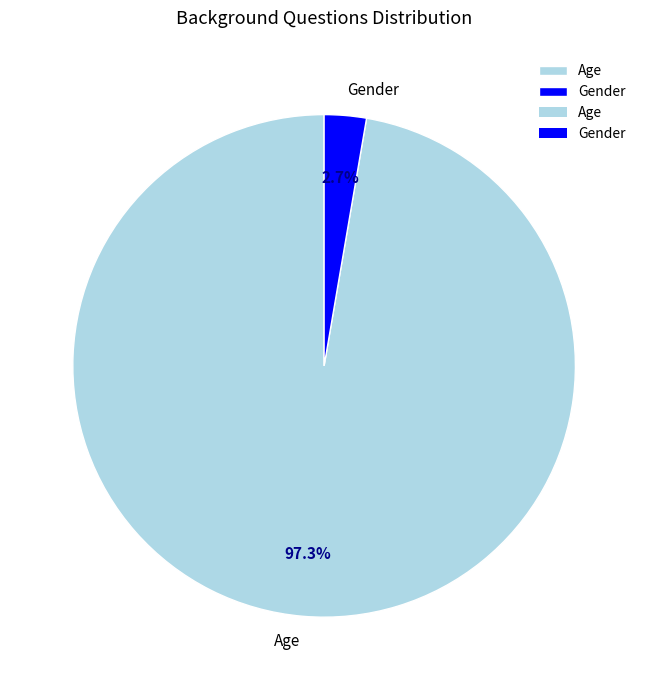

What percentage do Gender and Age together represent?

100.0%